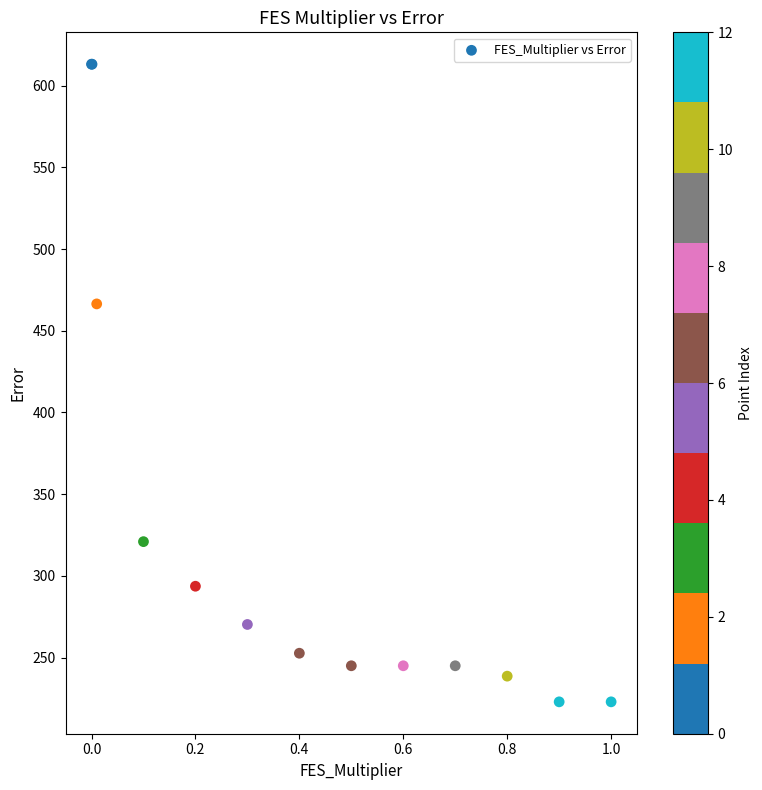

What Y value in the scatter plot is closest to 418?

466.4